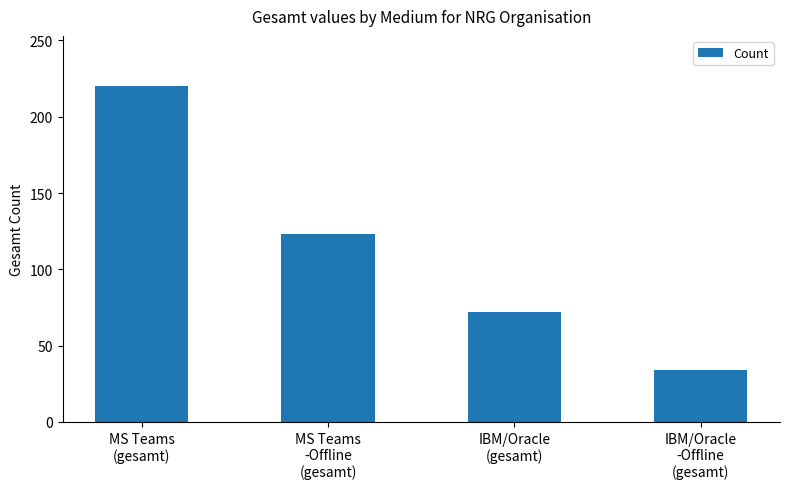

How many values are between 72 and 220?

3